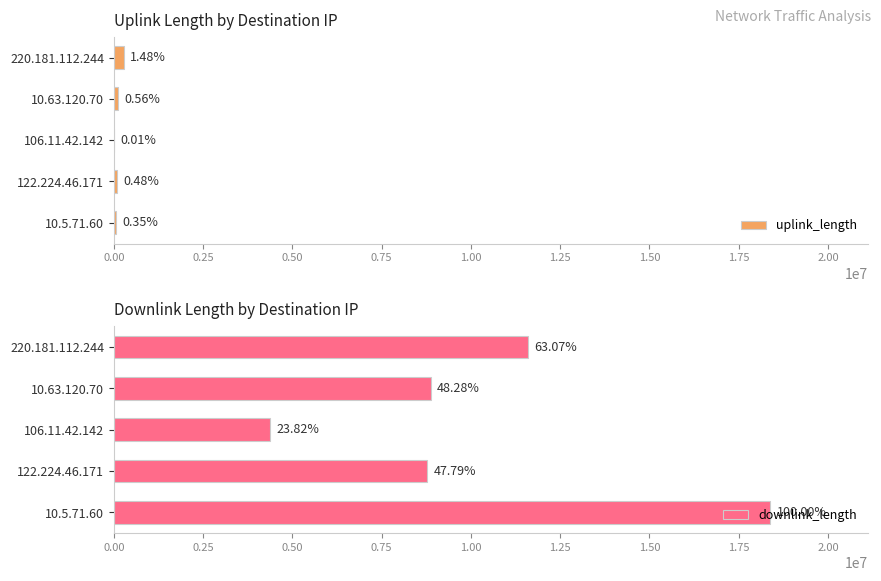

What is the sum of all uplink_length values?

528277